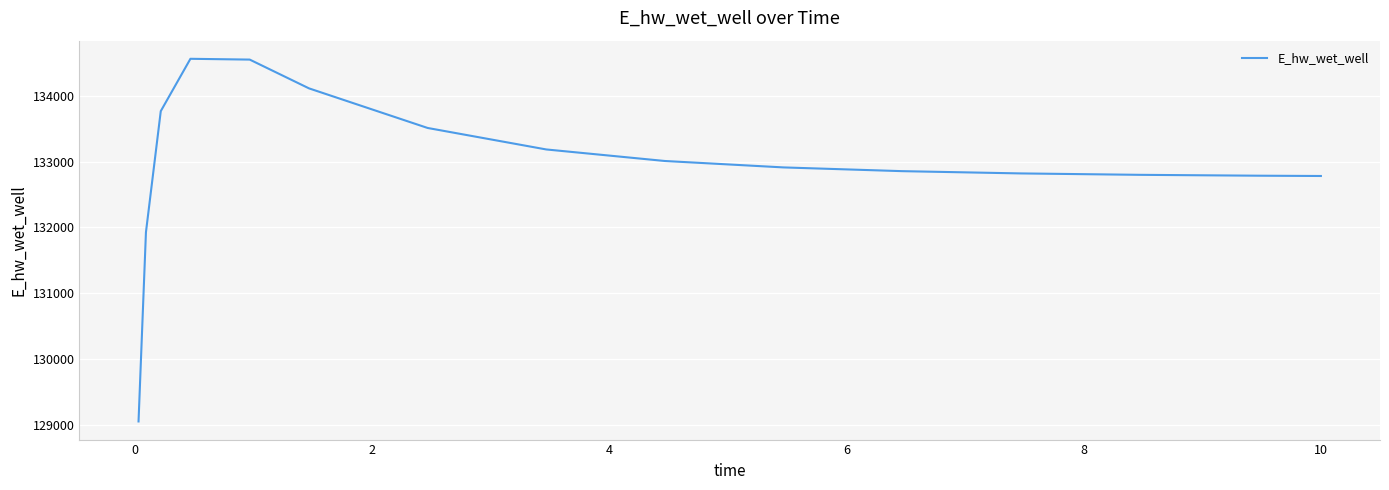

What is the difference between the maximum and minimum values?

5518.8